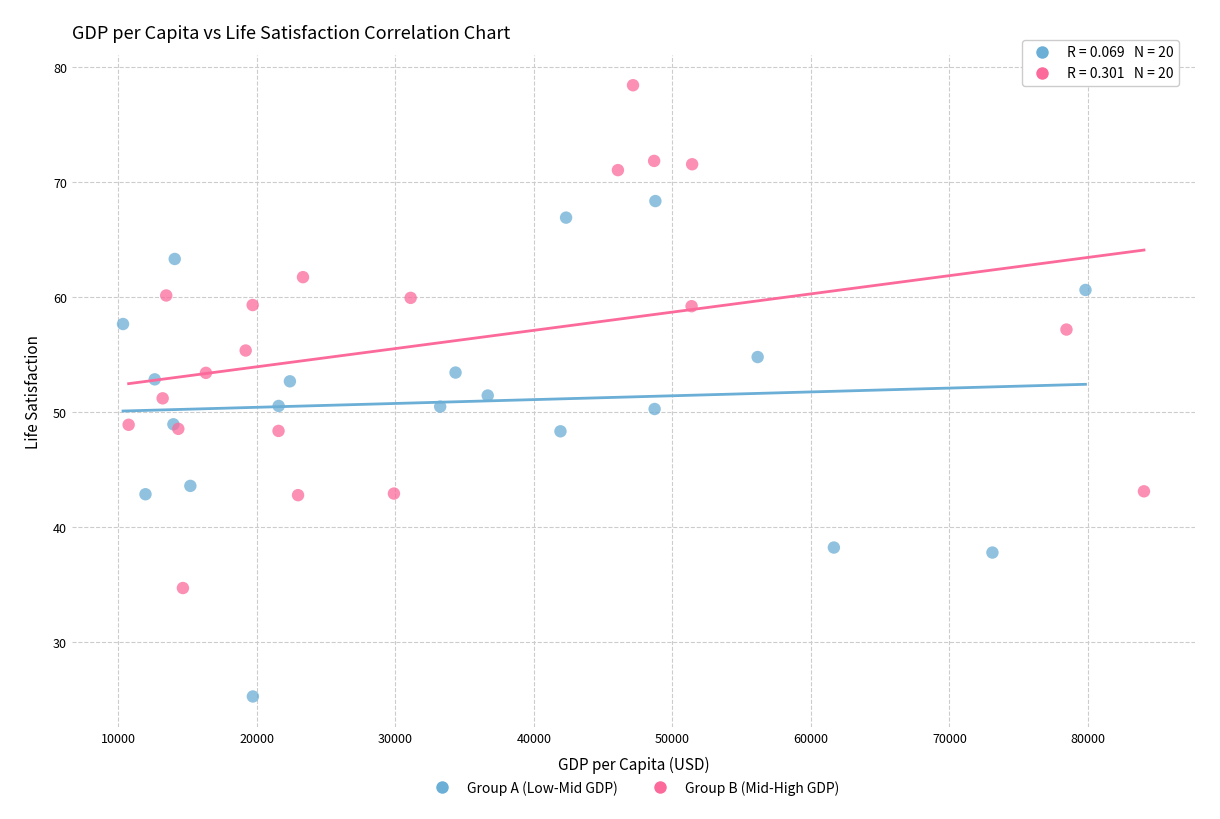

Which series reaches the minimum Y coordinate?

Group A (Low-Mid GDP)